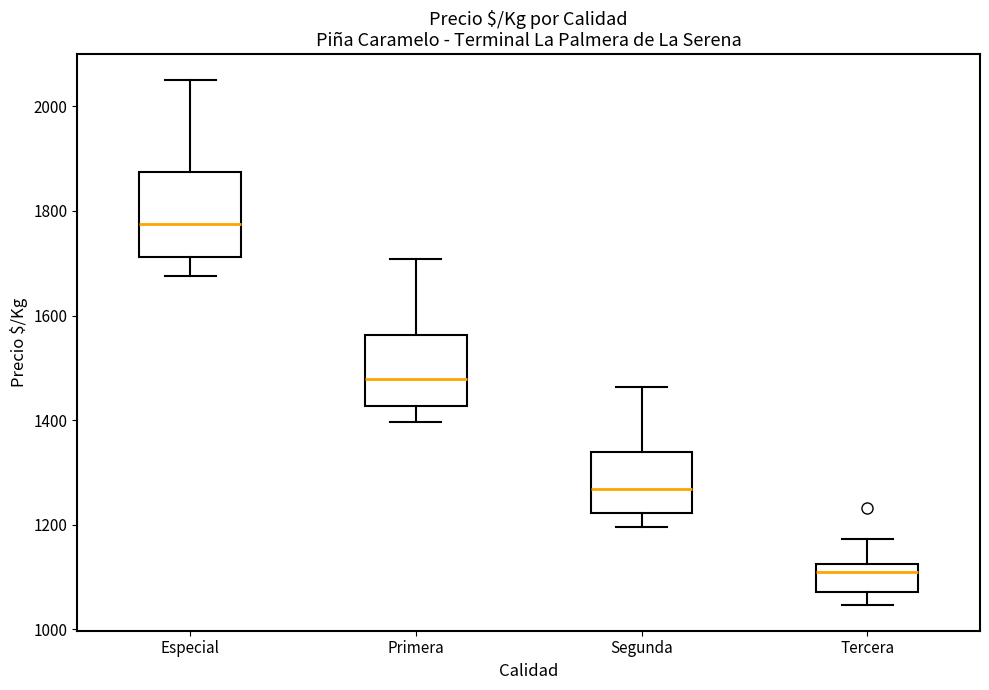

Reading left to right, transcribe this box plot: for each box, give where its median line is, the range the box spans, and where its two whiskers end, as read against the y-axis. The values are not printed on the chart, so give them approximately, as read against the axis.

Especial: median 1780, box 1720 to 1880, whiskers 1680 to 2060
Primera: median 1480, box 1420 to 1560, whiskers 1400 to 1700
Segunda: median 1260, box 1220 to 1340, whiskers 1200 to 1460
Tercera: median 1100, box 1080 to 1120, whiskers 1040 to 1180